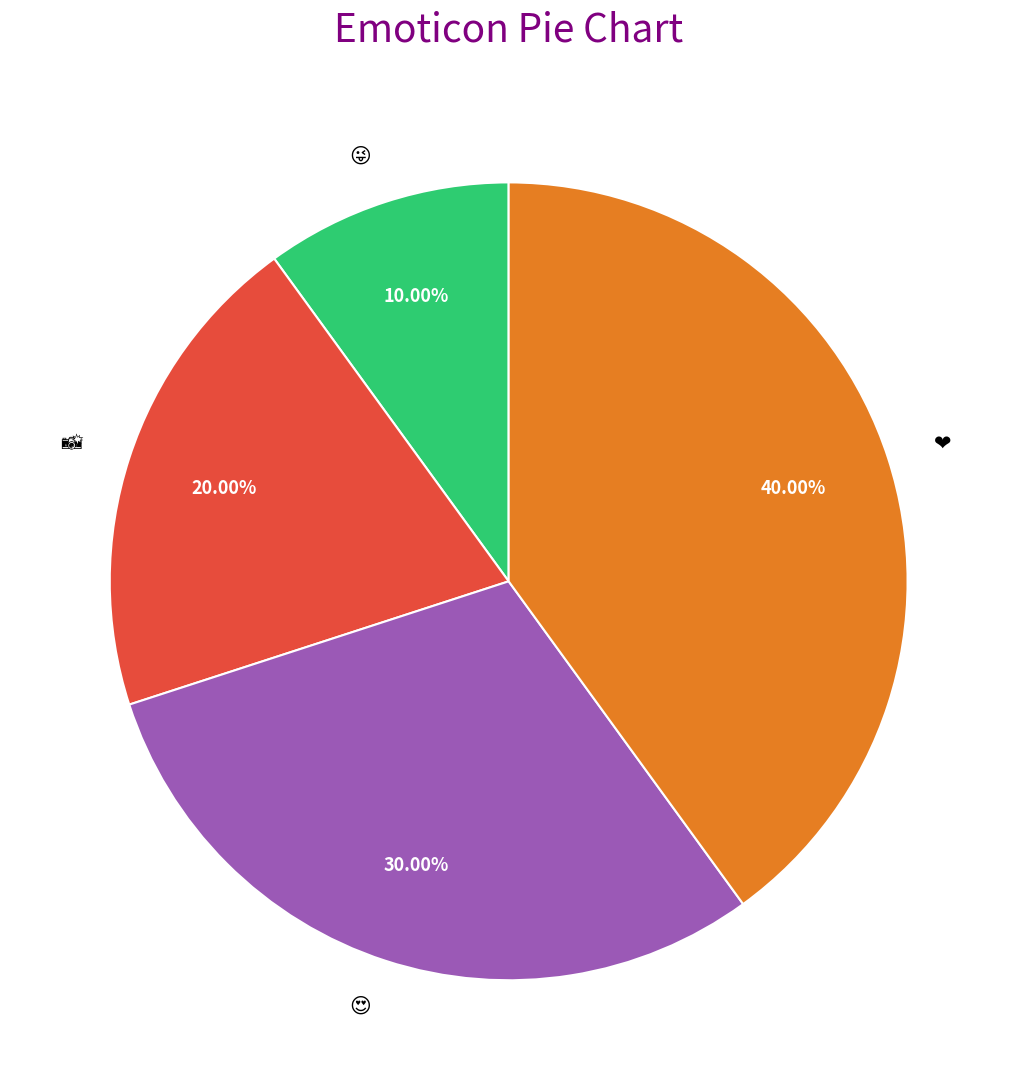

Is there a majority slice in this chart?

No